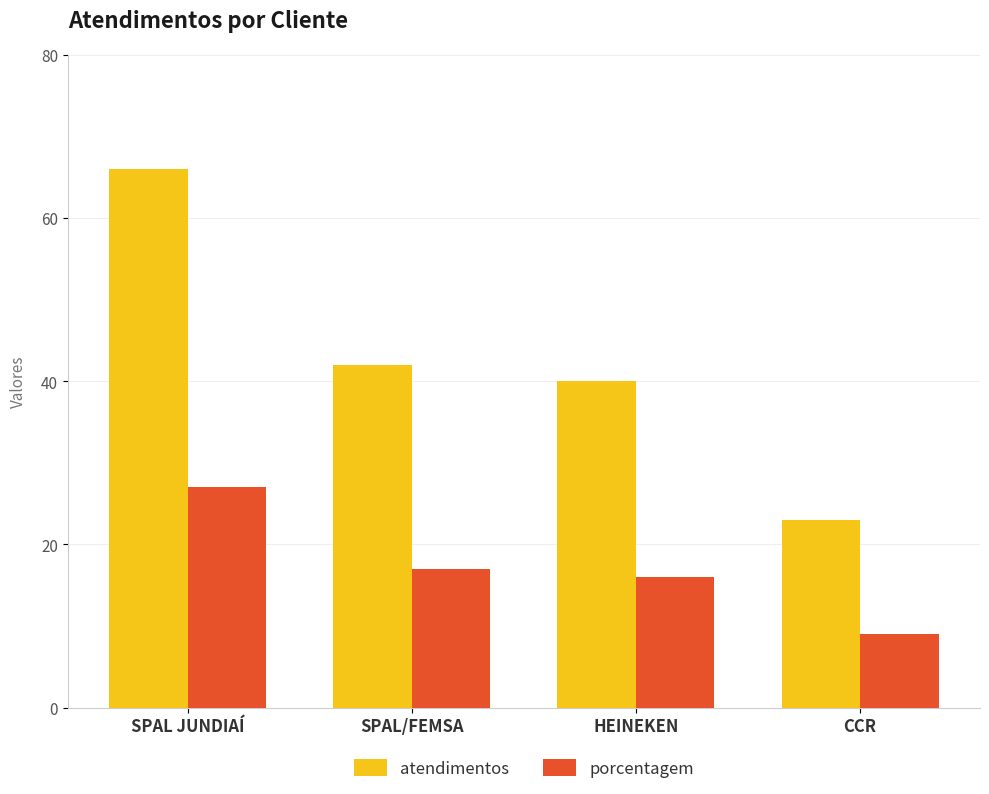

What is the approximate value of porcentagem at SPAL JUNDIAÍ, to the nearest 5?

25